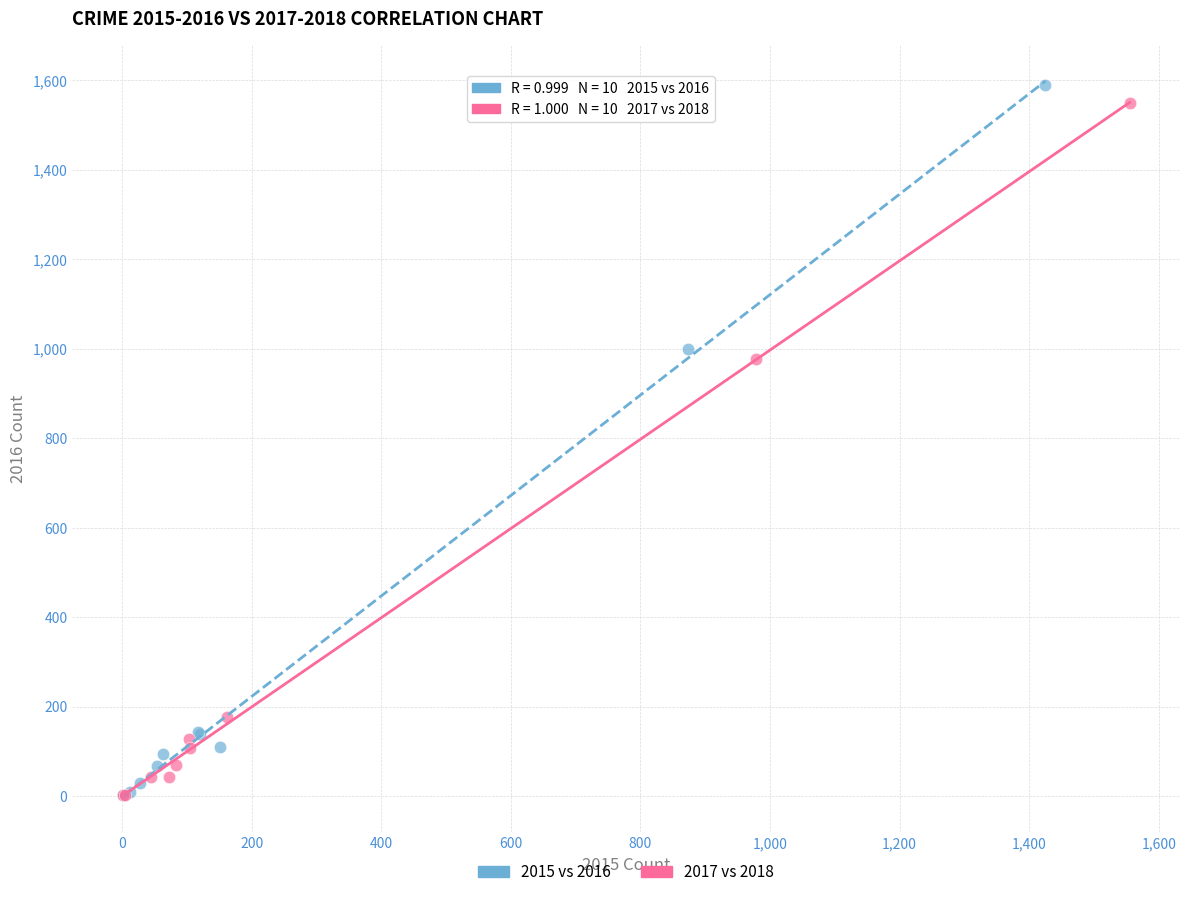

Which series has the largest Y range (max minus min)?

2015 vs 2016